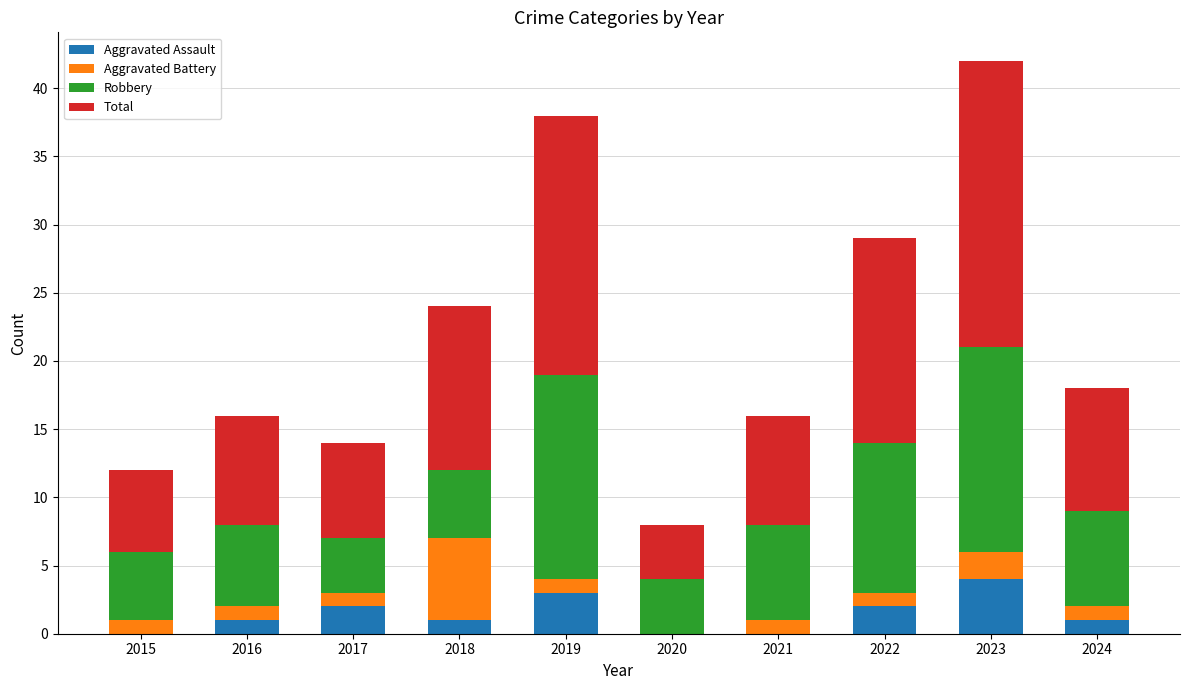

What is the maximum value for Aggravated Assault?

4